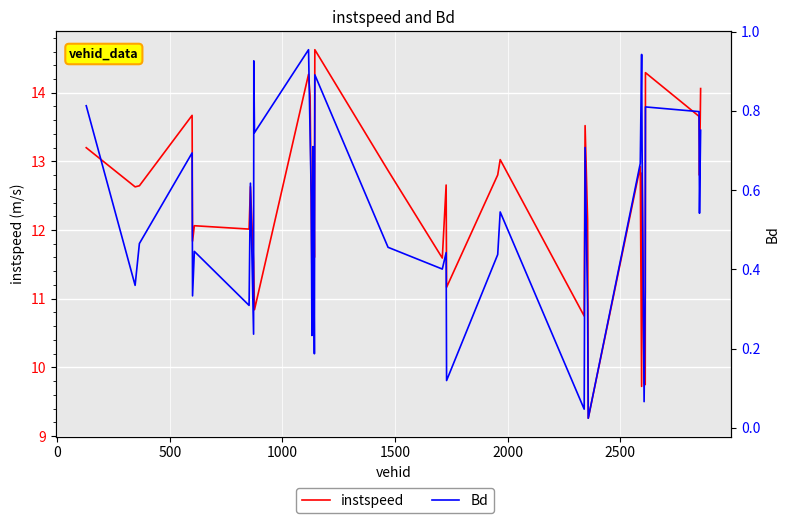

True or false: instspeed and Bd cross at least once.

False